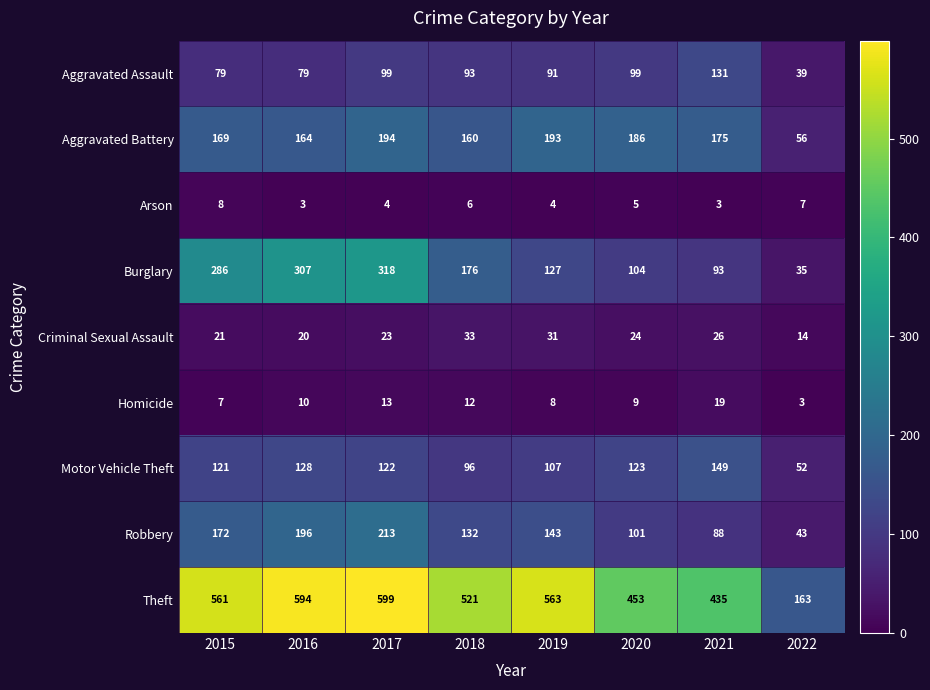

What is the average value of the Burglary series?

181